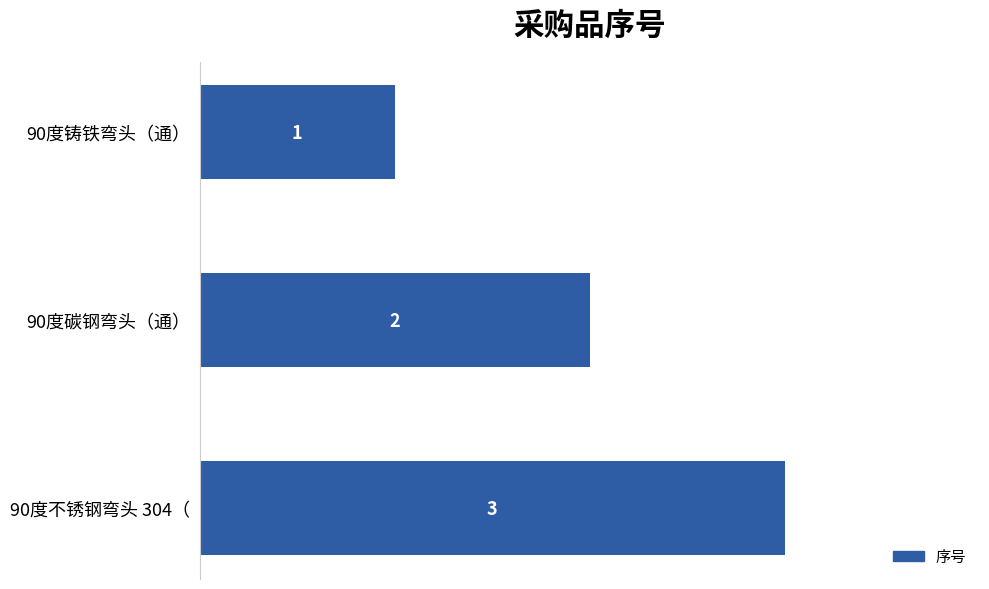

What is the approximate value at 90度不锈钢弯头 304（?

3